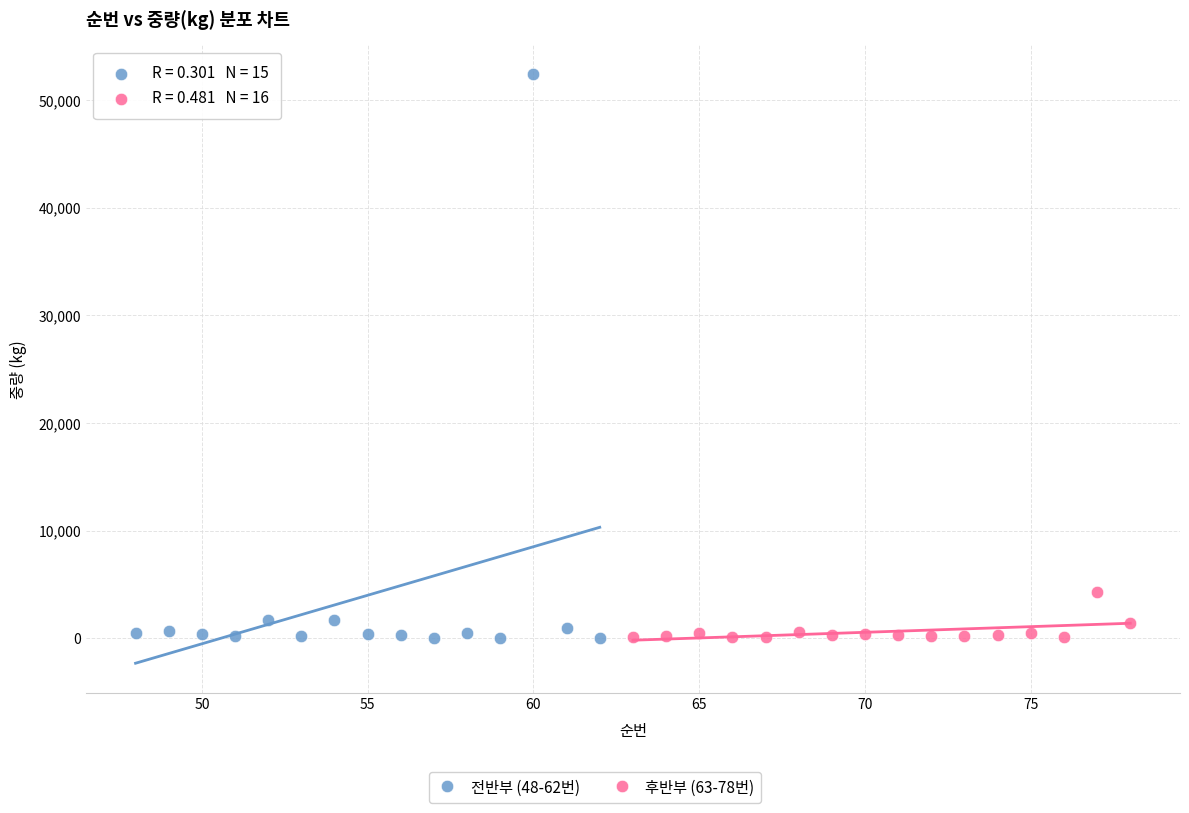

Which series has the widest spread of Y values?

전반부 (48-62번)